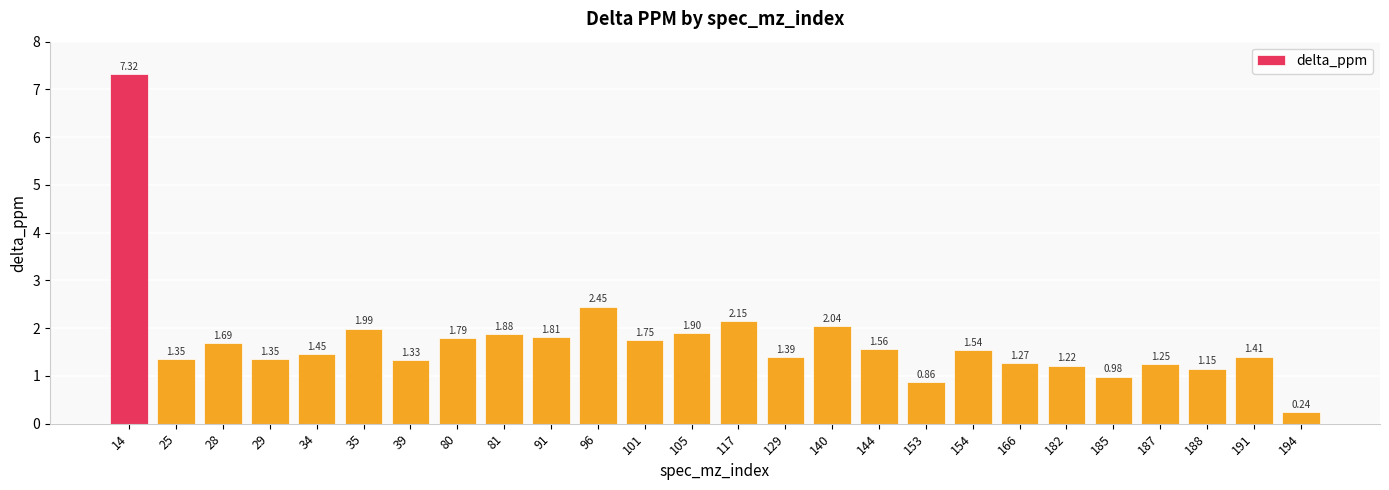

Between 14 and 91, which is larger?

14